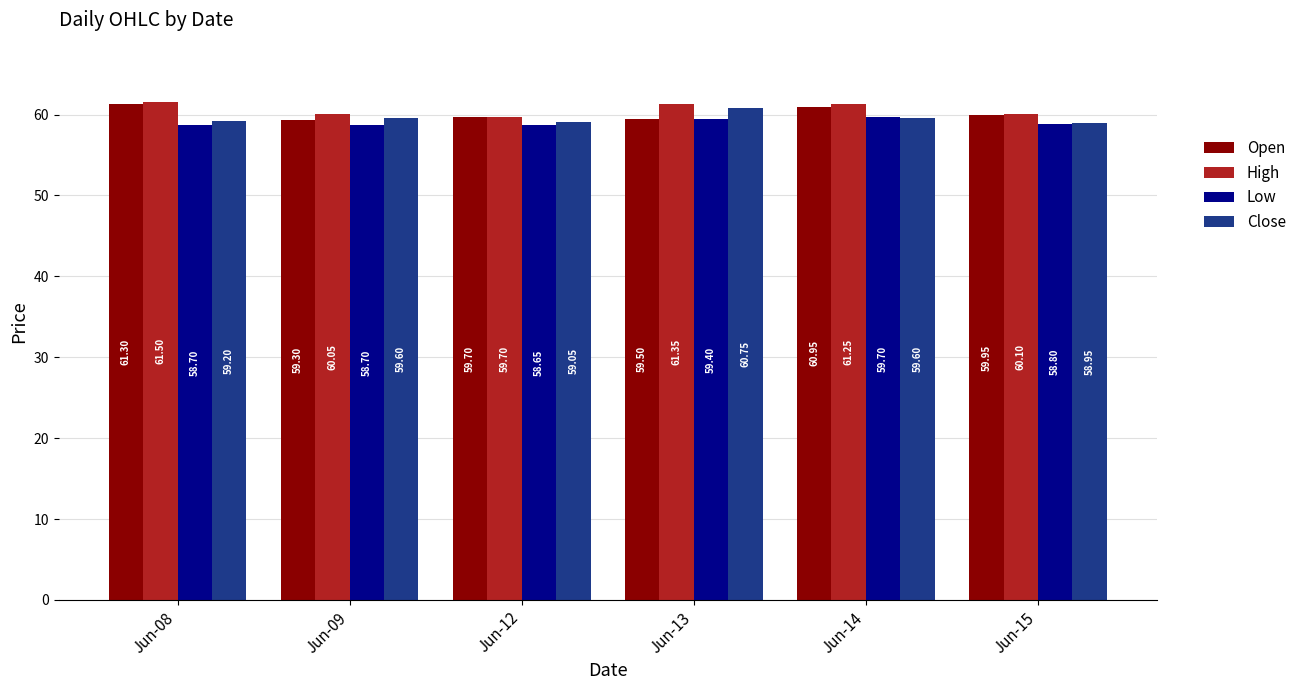

Which series has the largest range (max minus min)?

Open